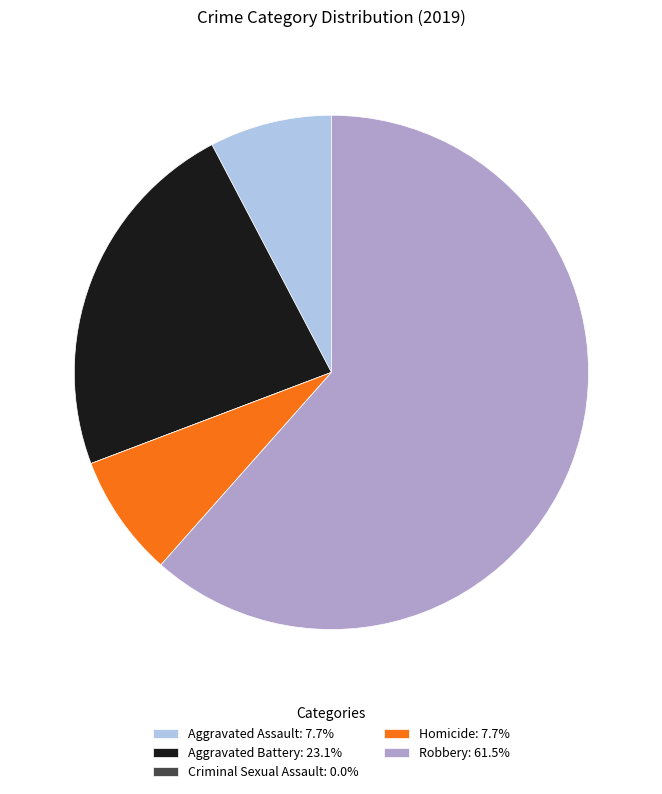

What is the largest slice in the pie chart?

Robbery